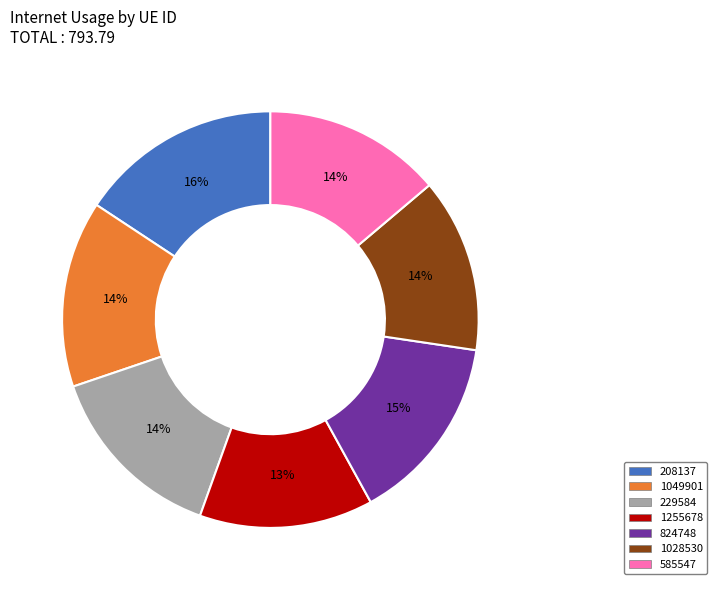

How many slices are in this pie chart?

7